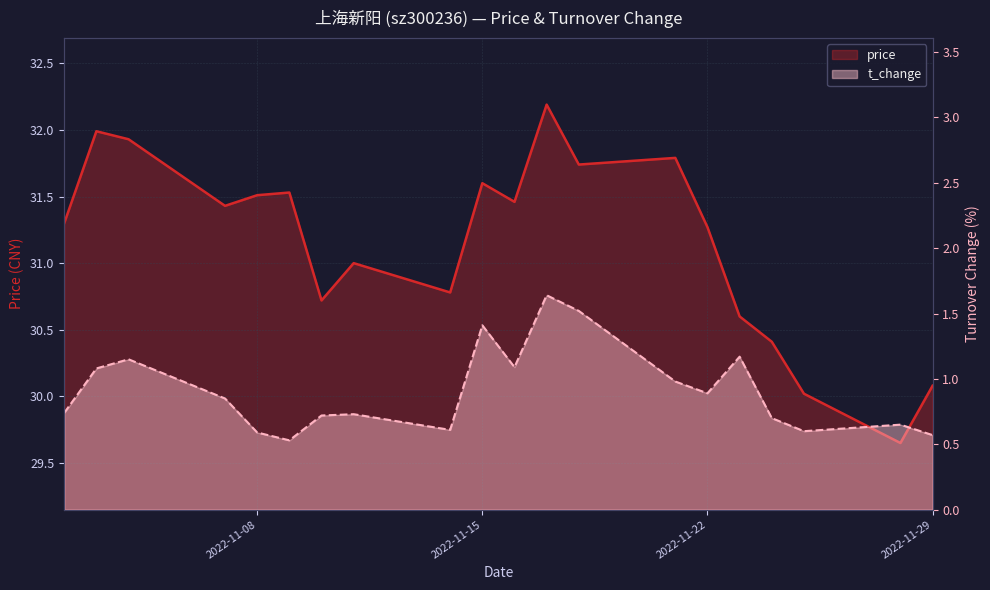

True or false: t_change and price intersect in this chart.

False